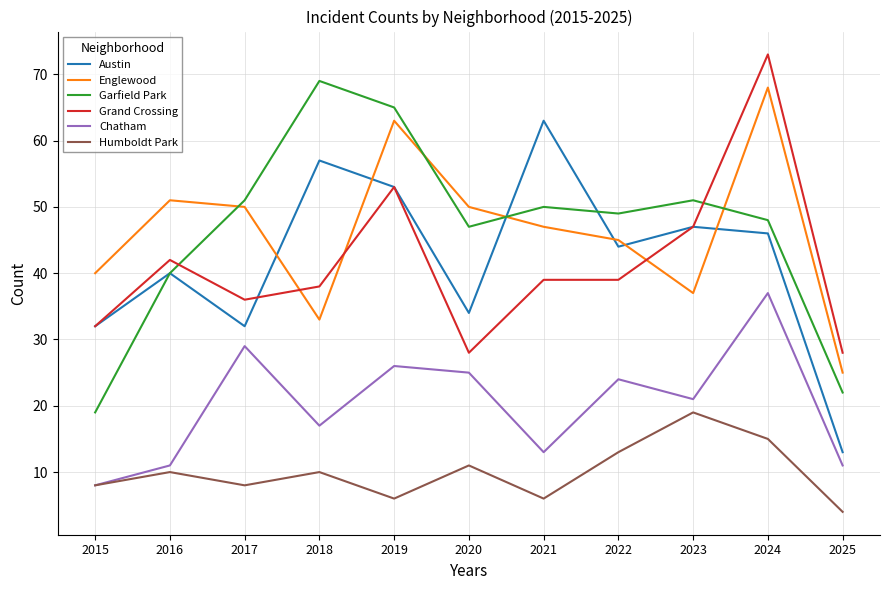

What are all the series names shown in the legend?

Austin, Englewood, Garfield Park, Grand Crossing, Chatham, Humboldt Park